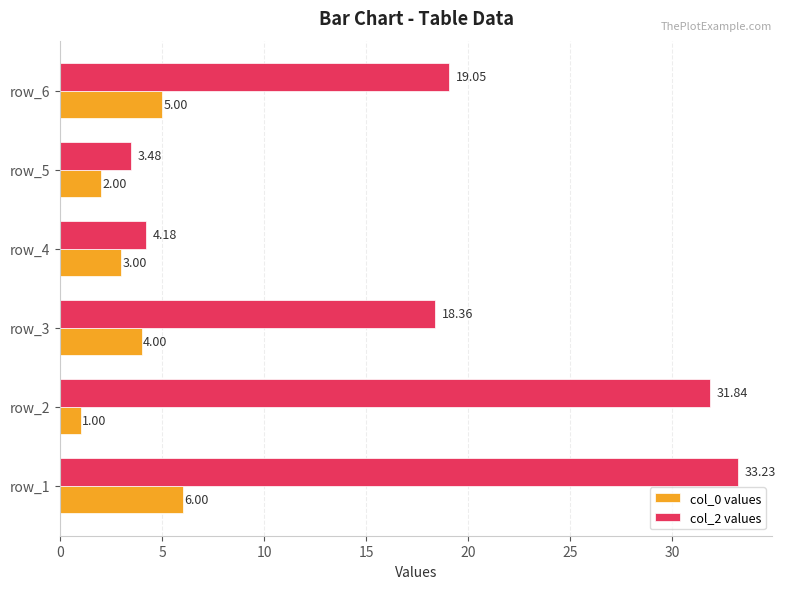

What is the difference between the maximum and minimum values in the col_0 values series?

5.0